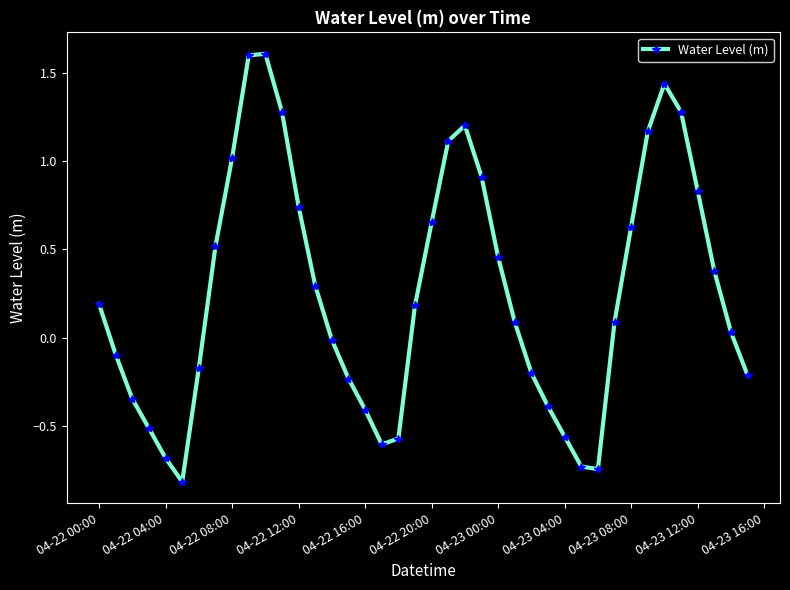

What is the value of the 28th point from the left?

-0.4